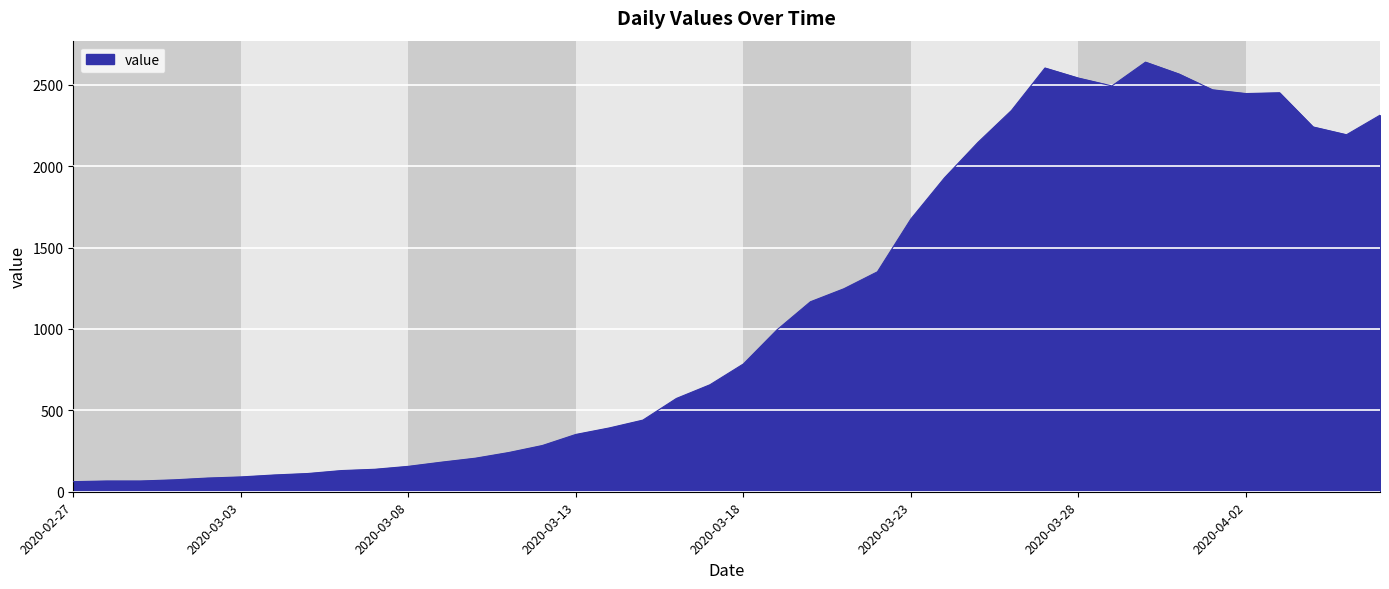

What is the maximum value shown in the chart?

2639